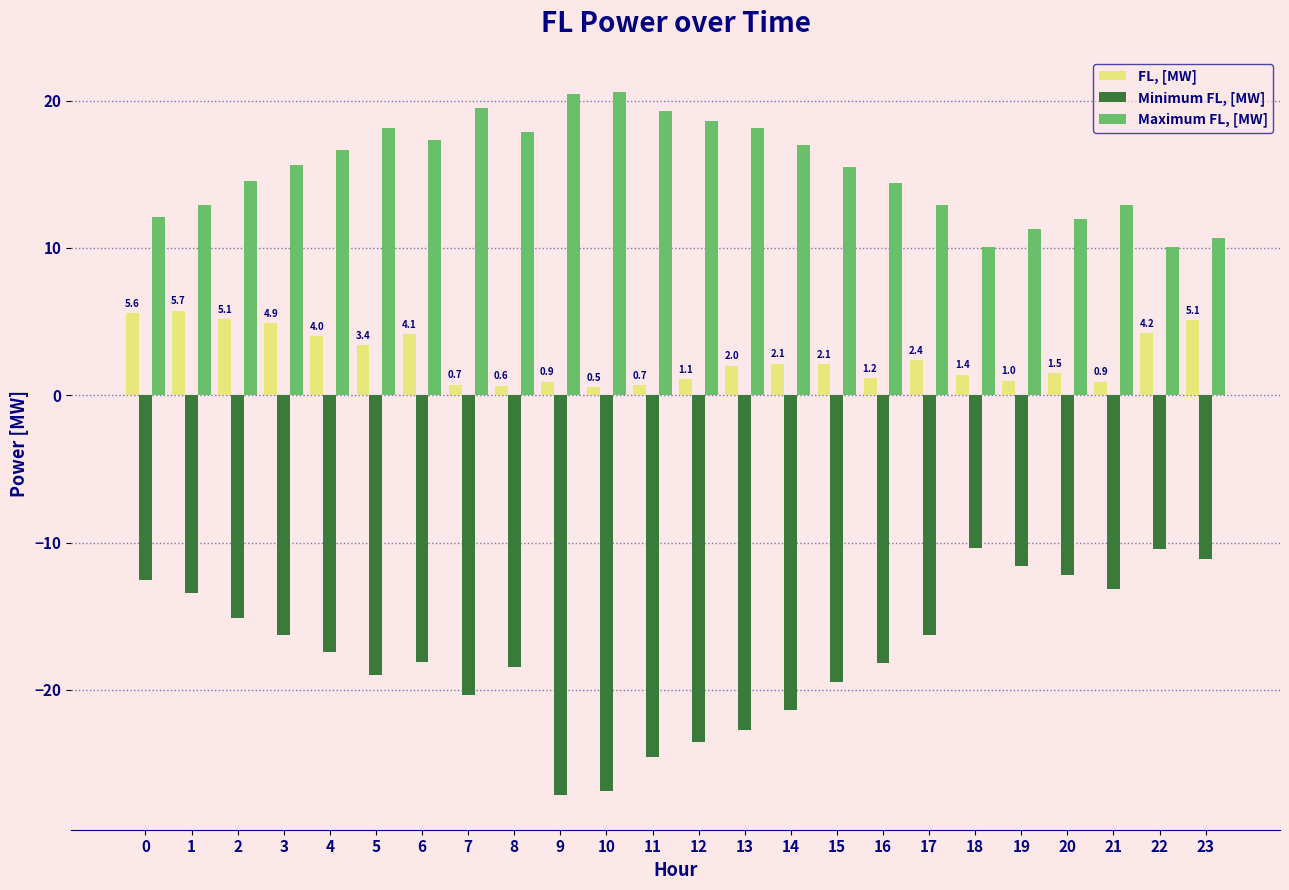

How many bars are there in total?

72